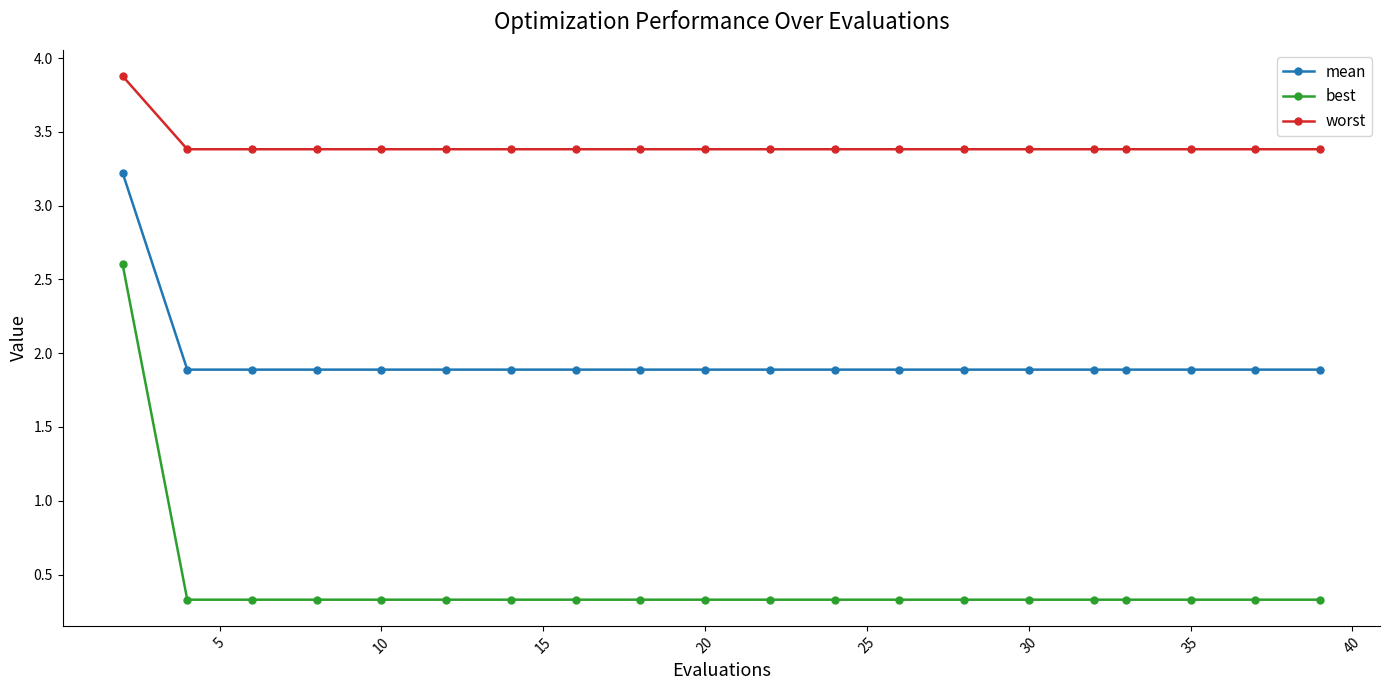

List the series in order of their peak value, lowest first.

best, mean, worst